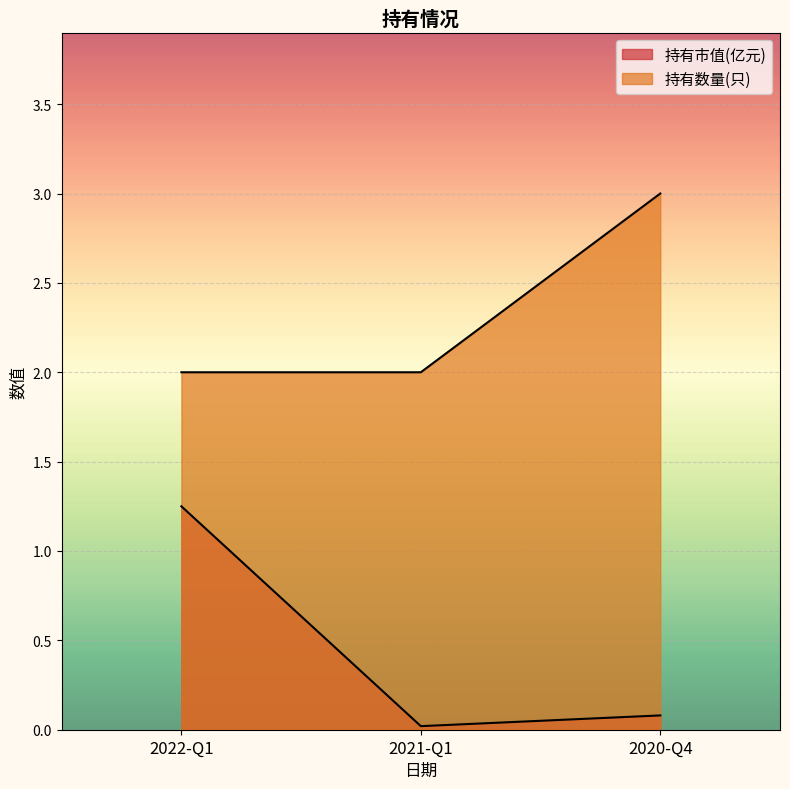

What is the difference between the maximum and second lowest values in the 持有市值(亿元) series?

1.2